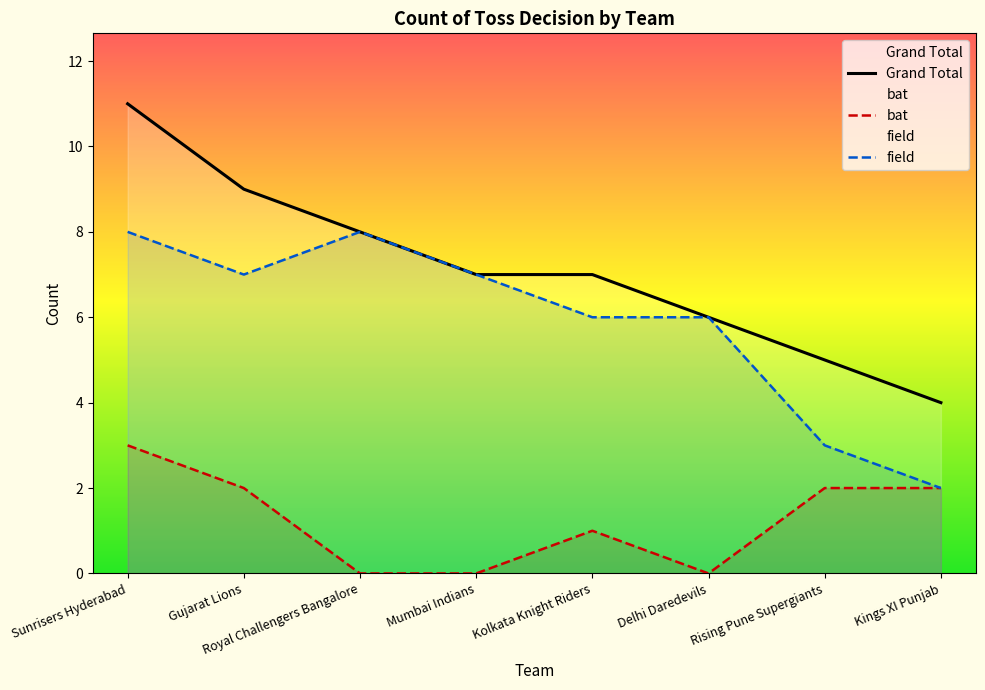

What is the label of the 3rd point from the left?

Royal Challengers Bangalore